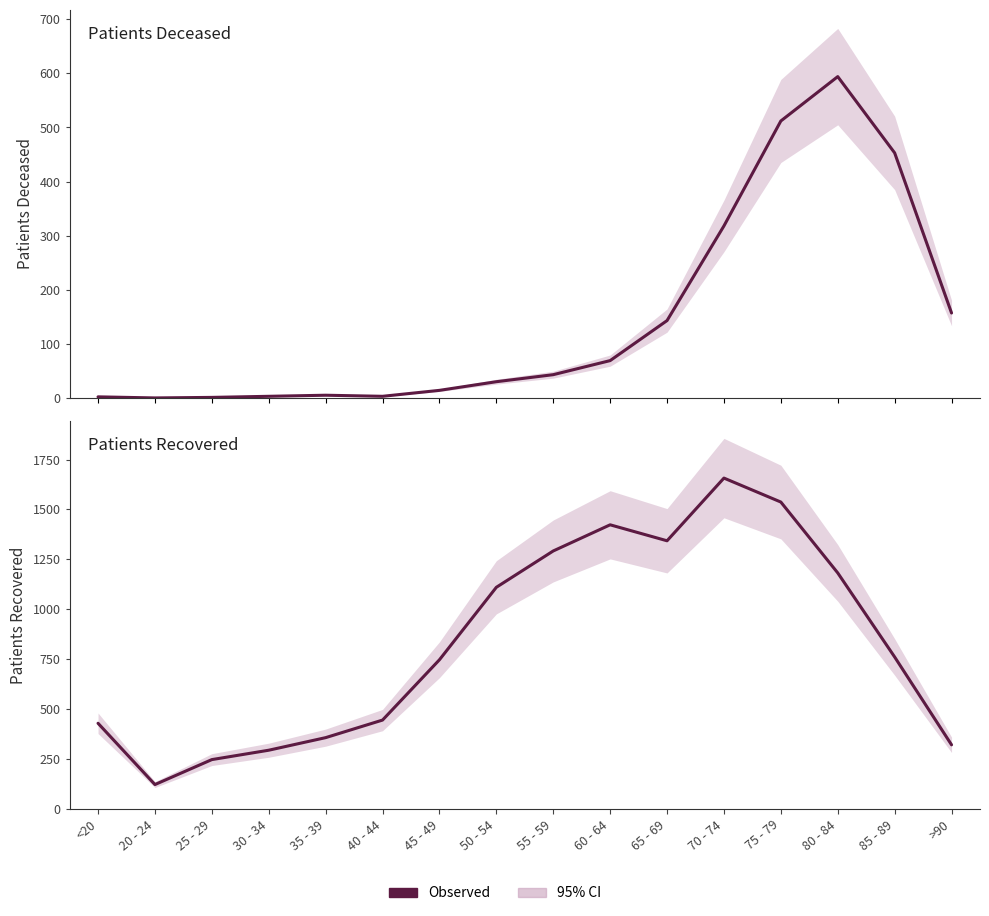

Which series has the widest spread of values?

patients_recovered